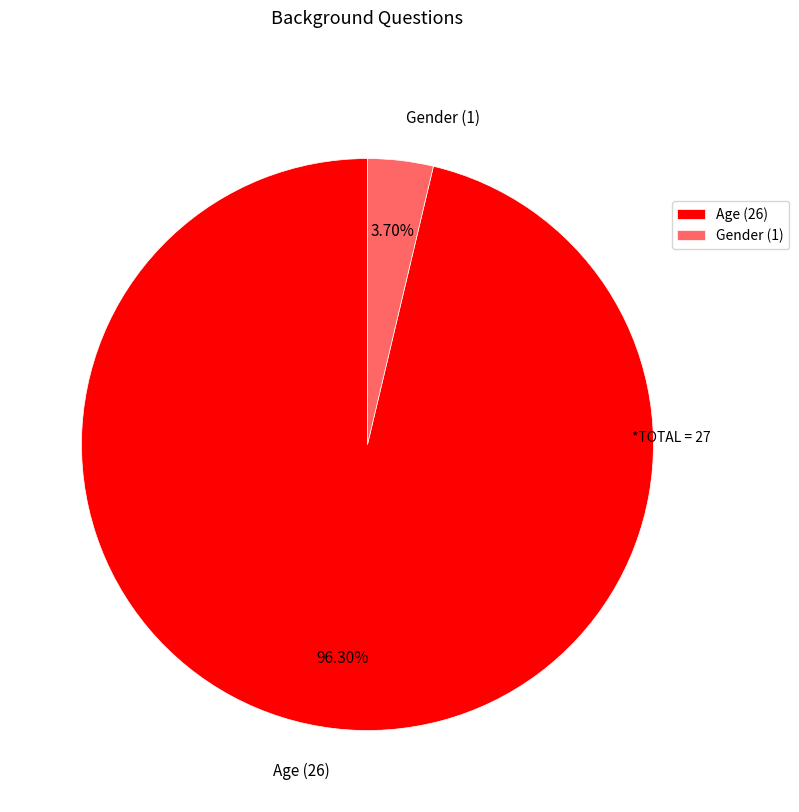

True or false: Age accounts for 96% of the total.

True